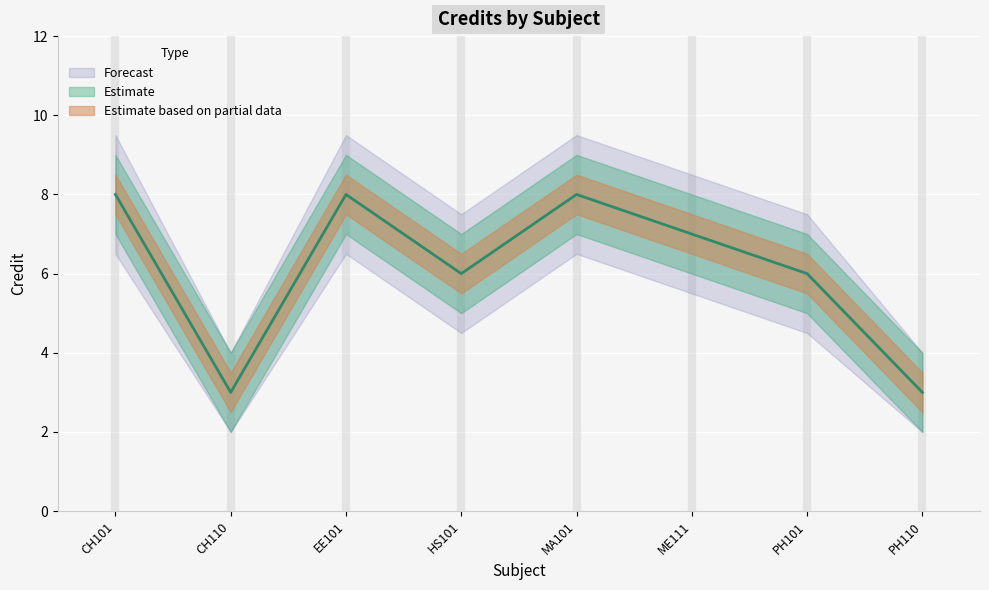

List the labels in order of value, largest first.

CH101, EE101, MA101, ME111, HS101, PH101, CH110, PH110